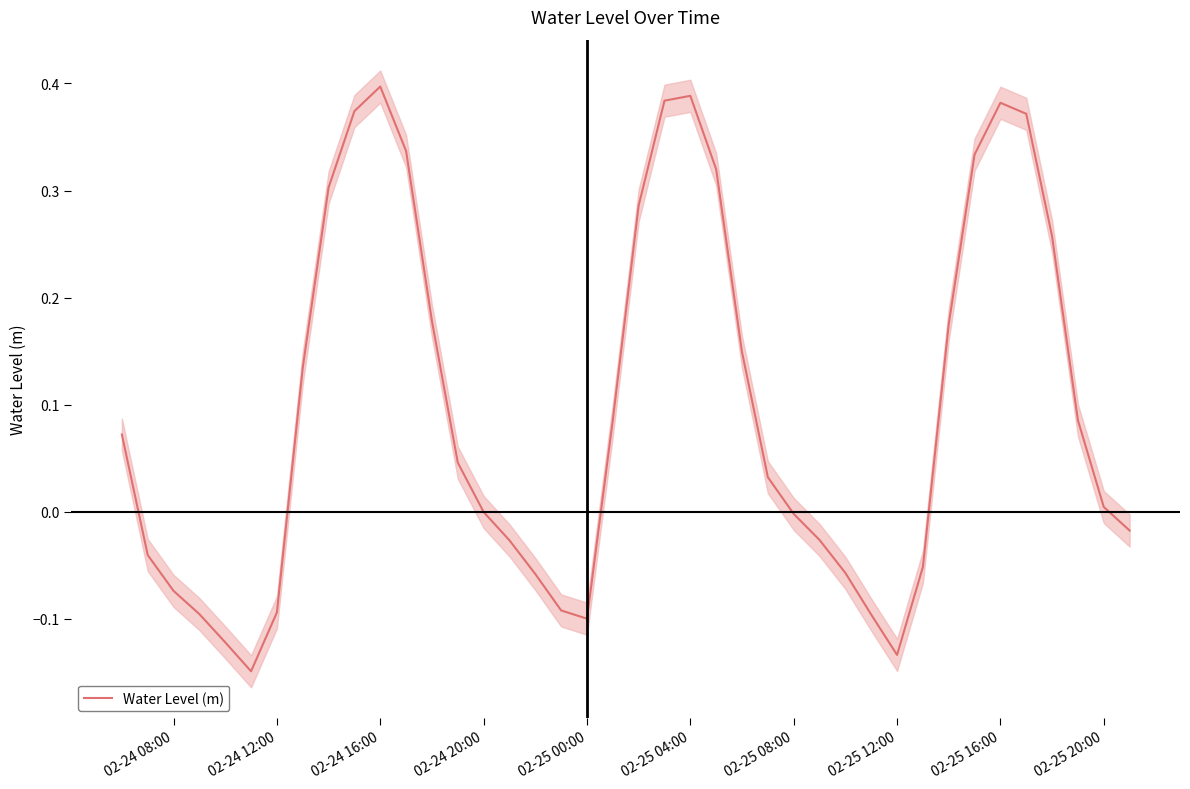

True or false: the data has more than 1 interior local peaks.

True